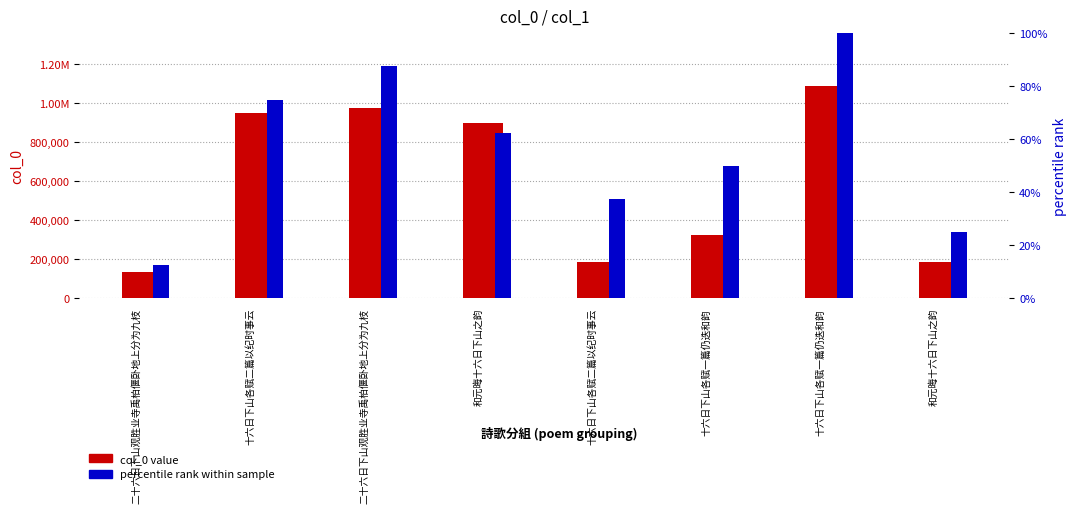

Rank the series by their maximum value, from highest to lowest.

col_0 value, percentile rank within sample